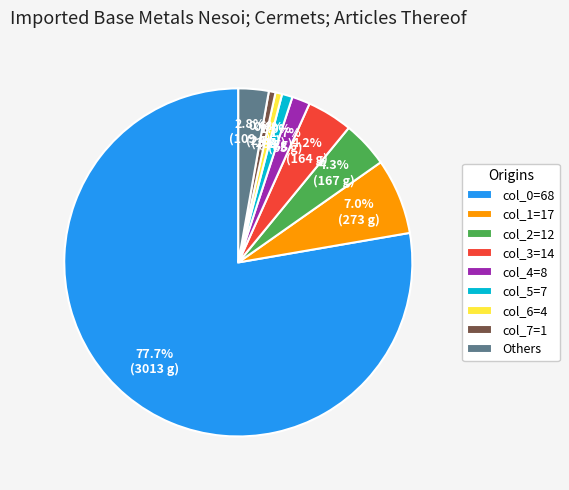

Combined, do col_1=17 and col_7=1 account for over 50%?

No